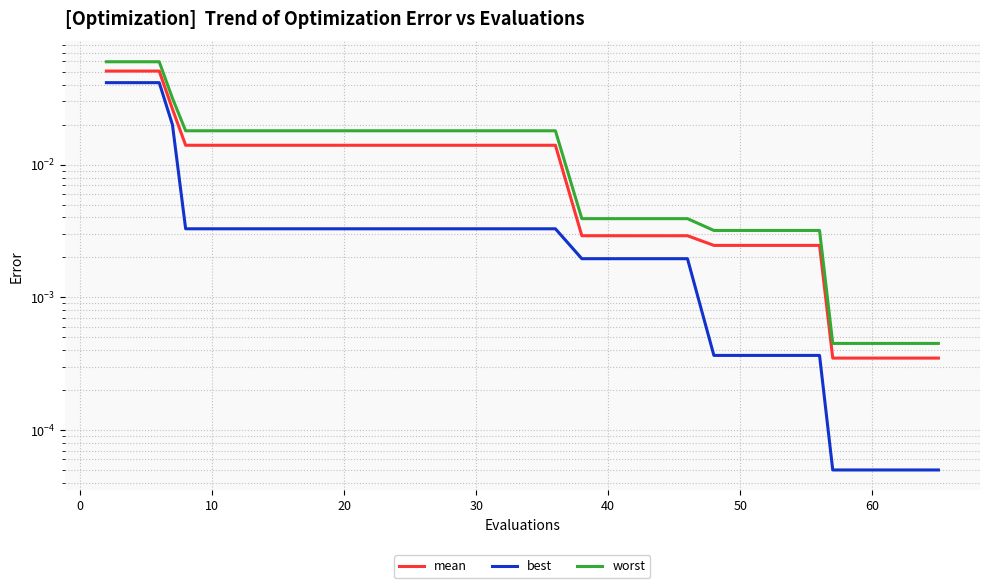

Which series has the widest spread of values?

worst